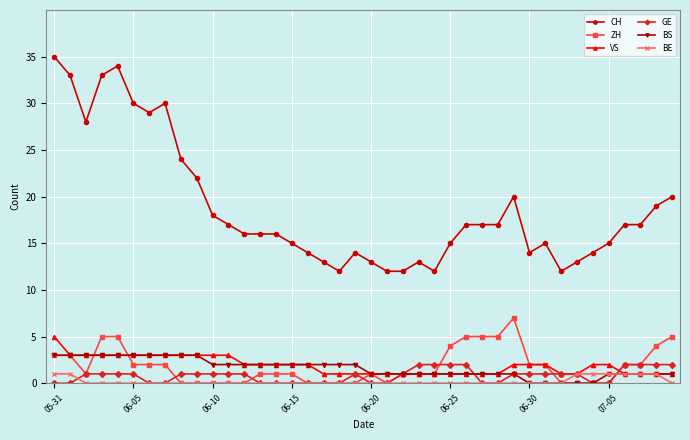

List the series in order of their peak value, lowest first.

BE, GE, BS, VS, ZH, CH